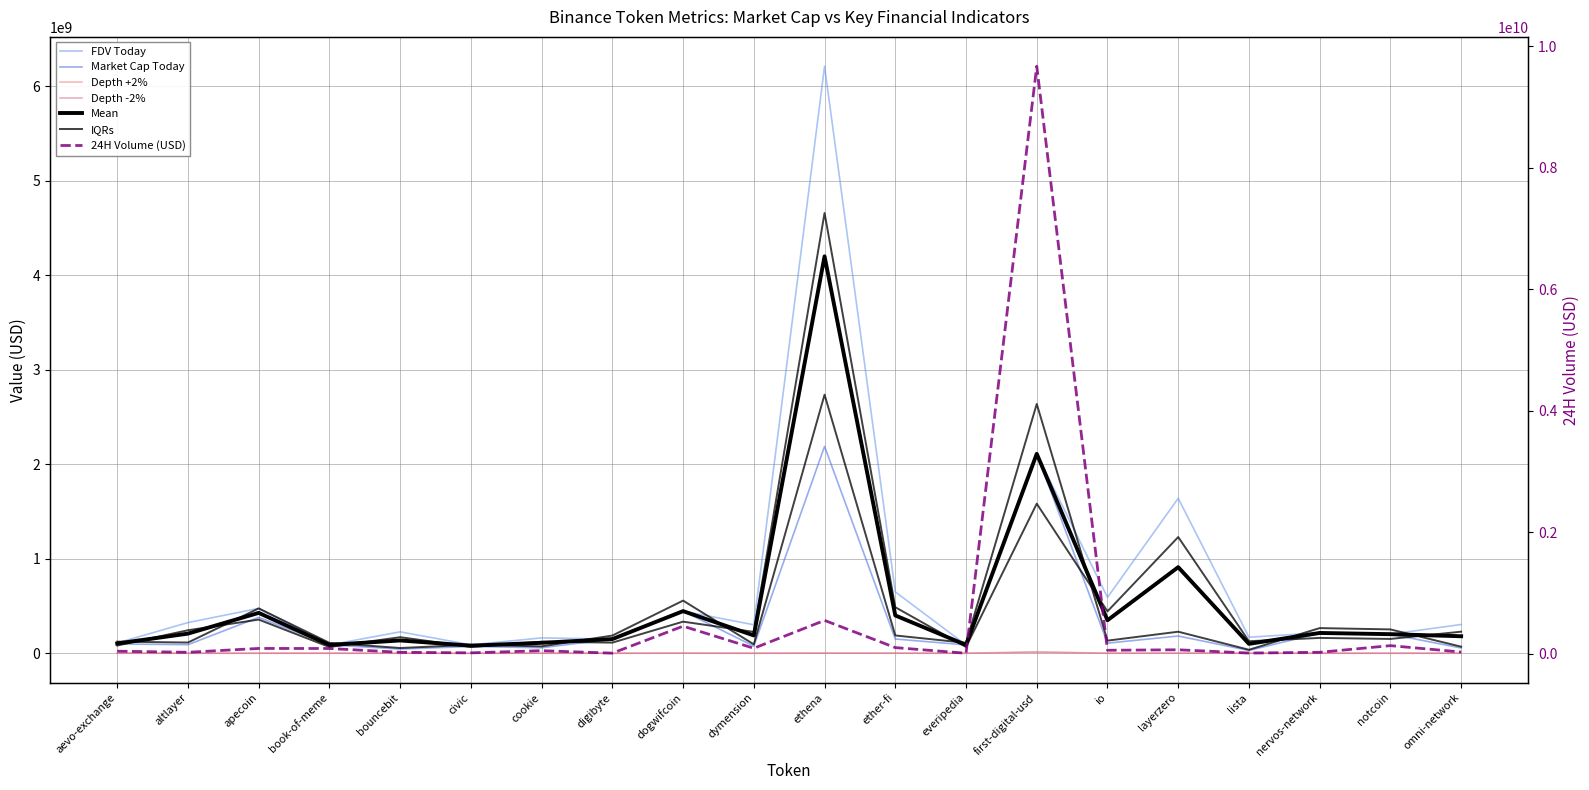

Which series has the largest range (max minus min)?

24H Volume (USD)